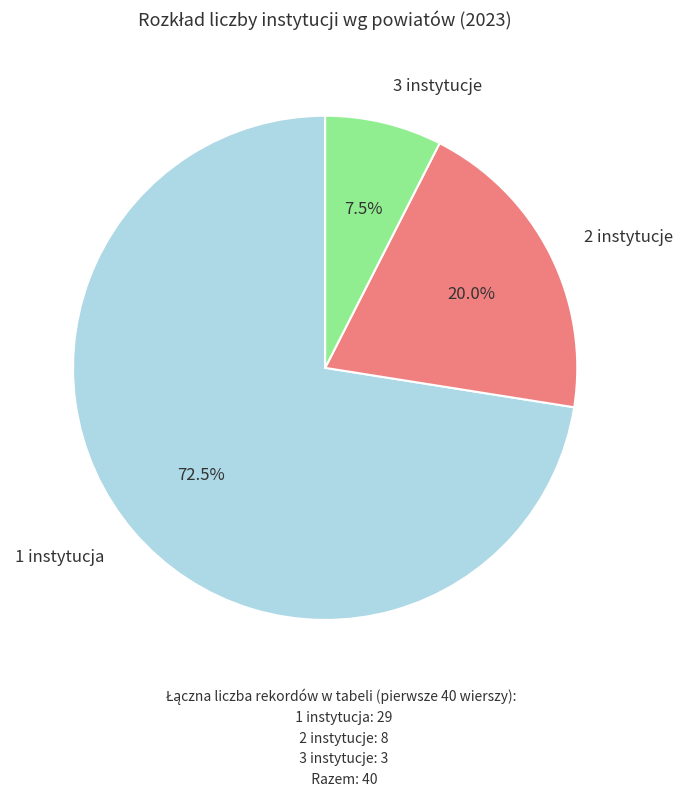

Does any single category account for the majority?

Yes